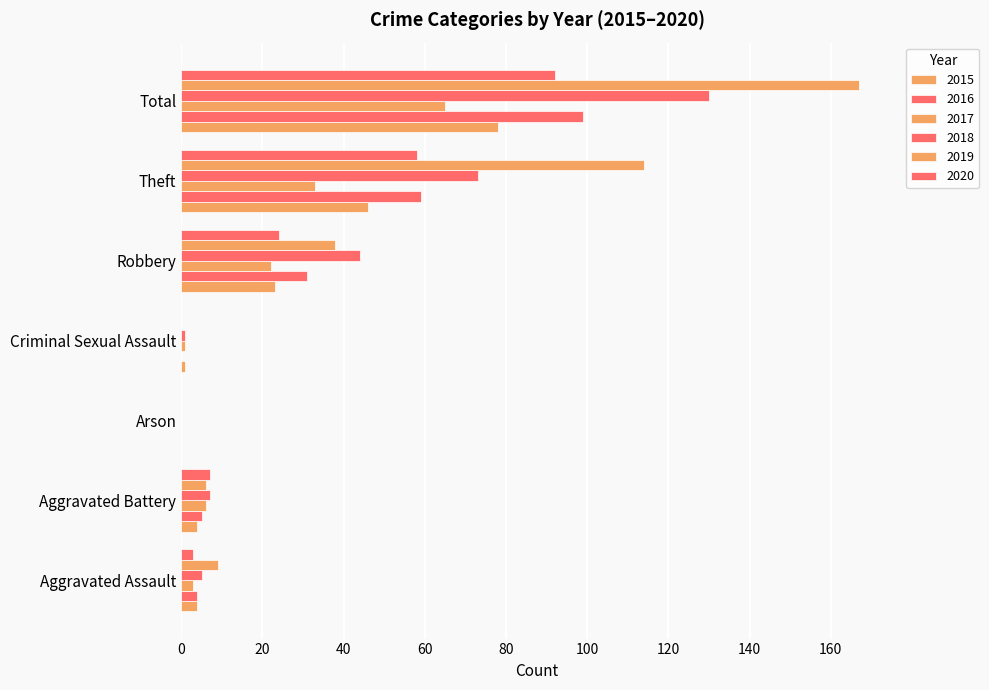

How many categories are shown in the chart?

7